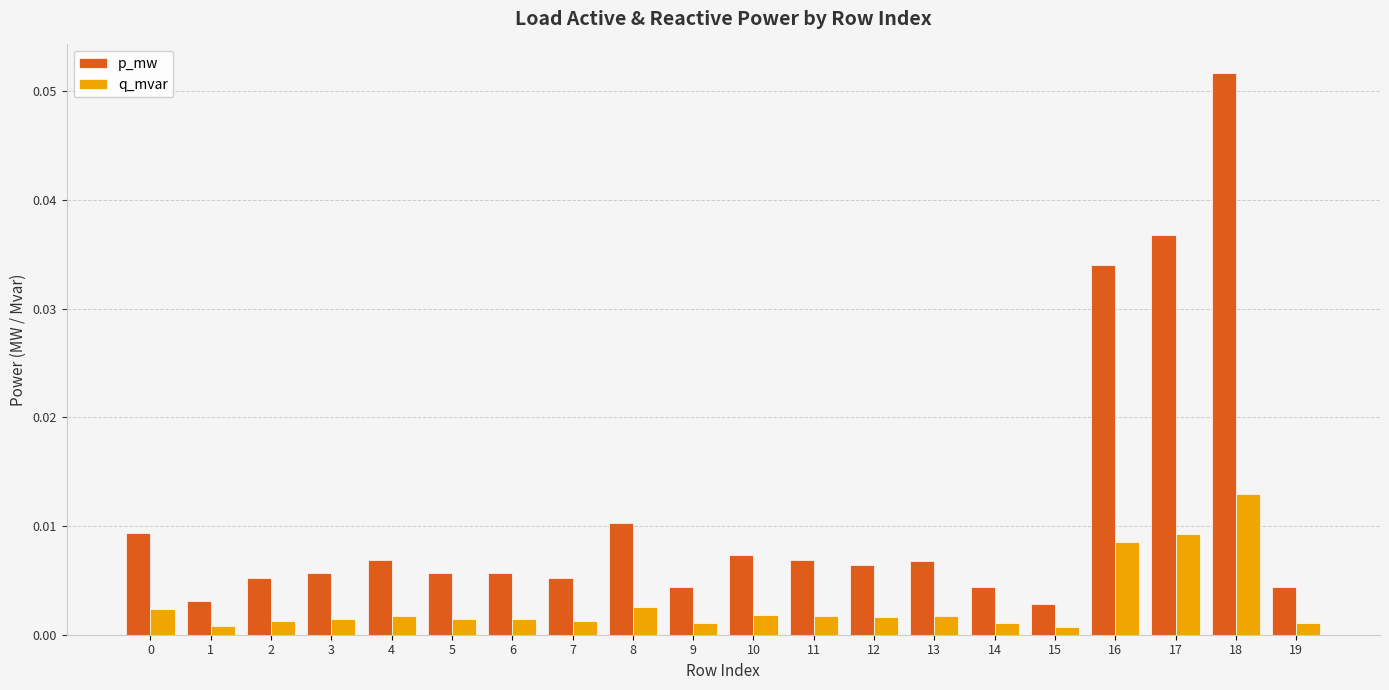

Between 6 and 16, which series saw the biggest shift?

p_mw